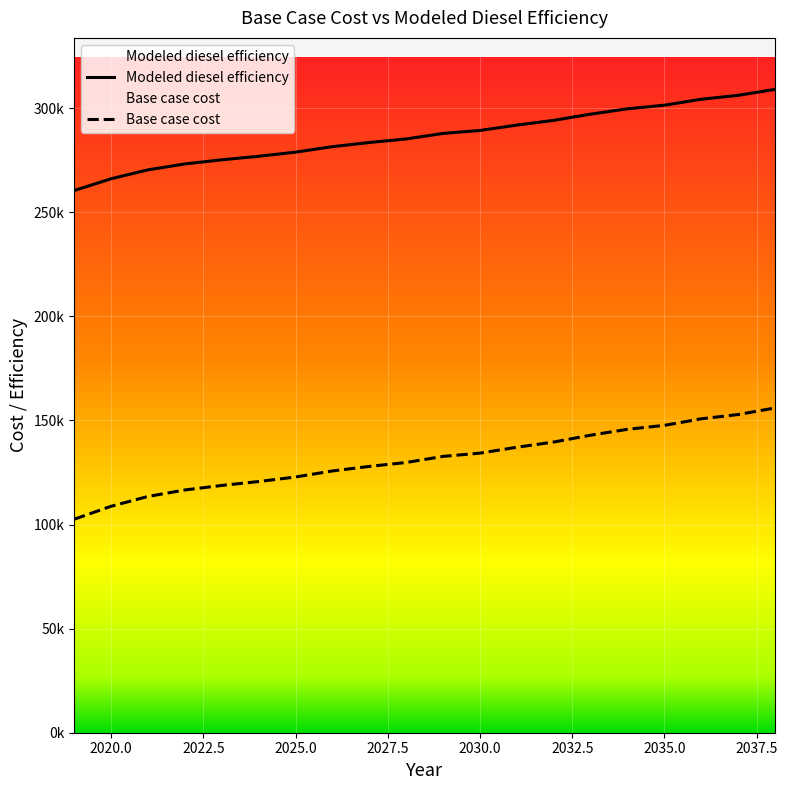

What is the total value across all series at 2027?

411459.1